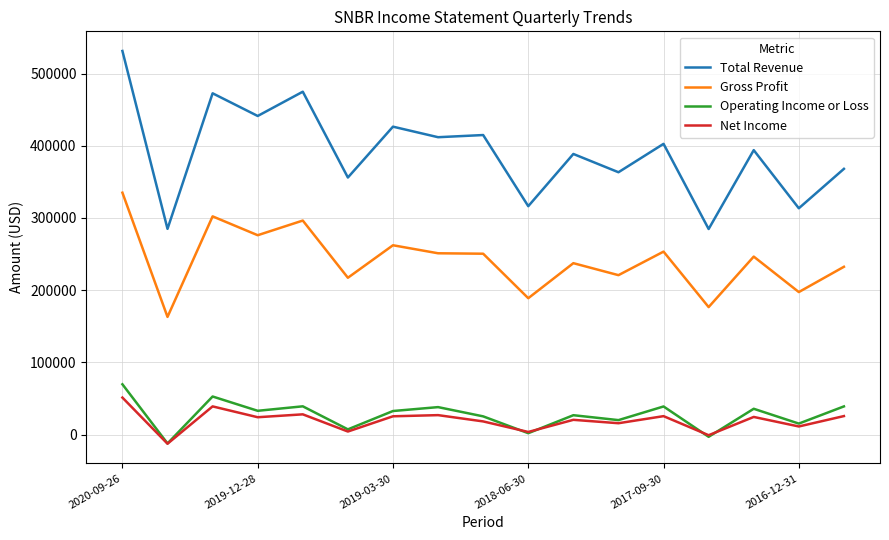

True or false: Total Revenue and Net Income cross at least once.

False